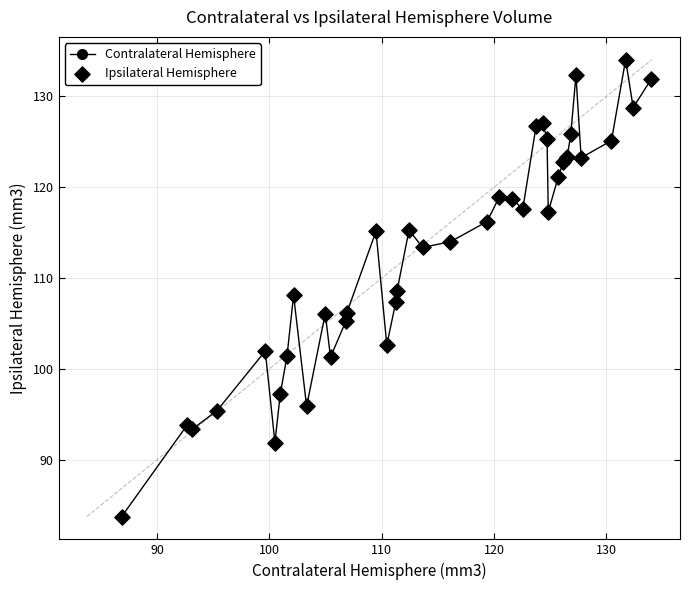

What is the value of the 18th point from the left?

108.6